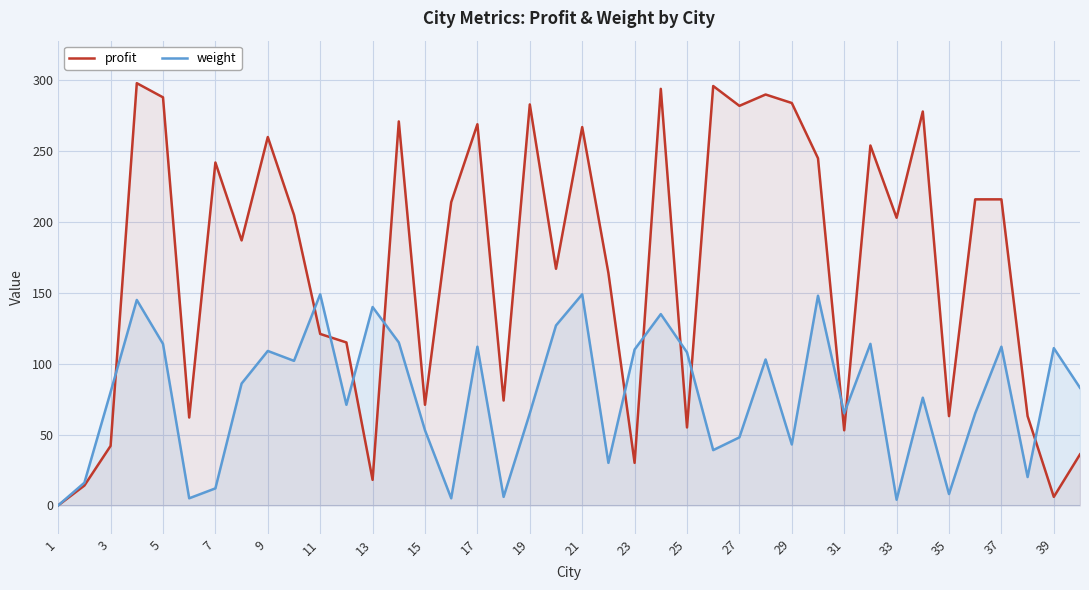

Count the number of data series in this chart.

2